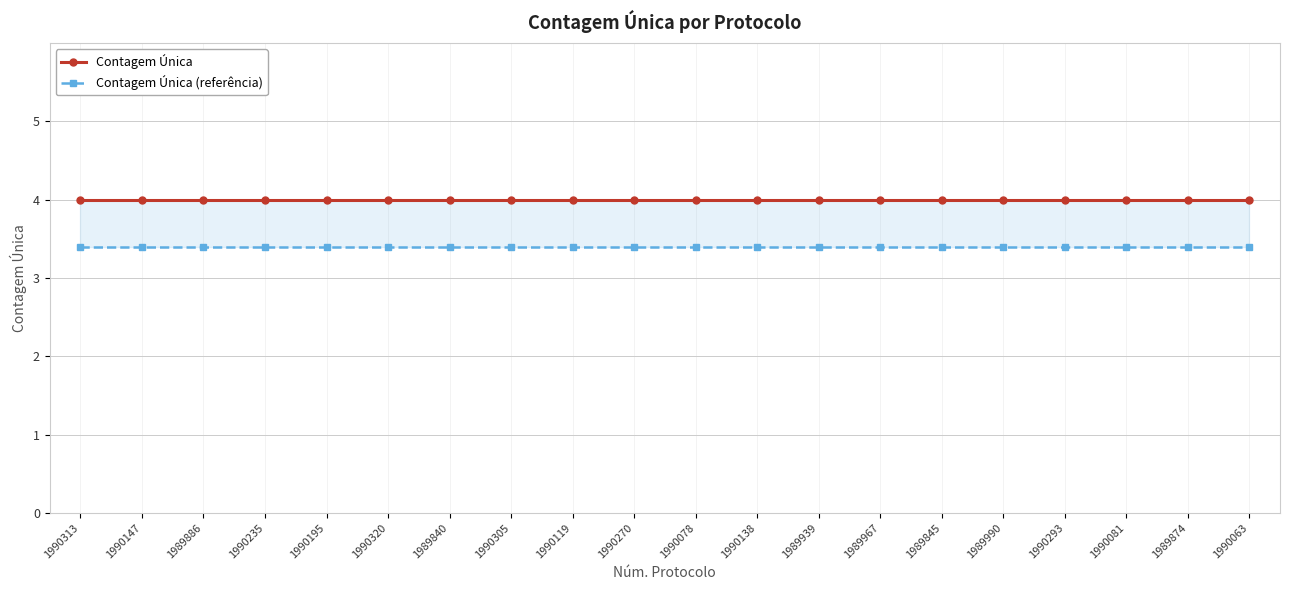

Reading right to left, transcribe all the data shown in this chart.

Contagem Única: 4.0	4.0	4.0	4.0	4.0	4.0	4.0	4.0	4.0	4.0	4.0	4.0	4.0	4.0	4.0	4.0	4.0	4.0	4.0	4.0
Contagem Única (referência): 3.4	3.4	3.4	3.4	3.4	3.4	3.4	3.4	3.4	3.4	3.4	3.4	3.4	3.4	3.4	3.4	3.4	3.4	3.4	3.4